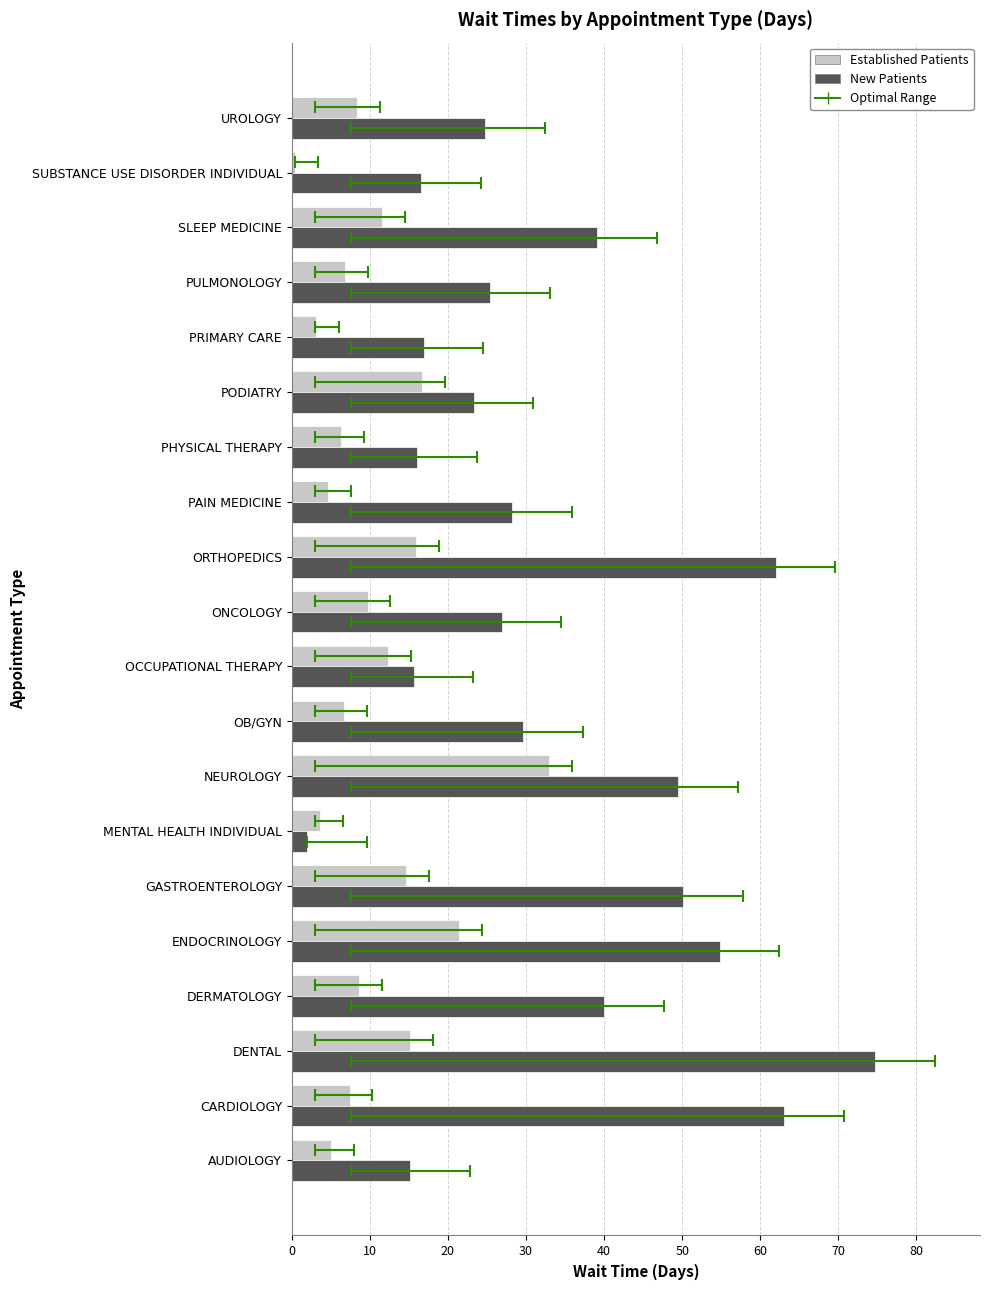

List the series in order of their peak value, highest first.

New Patients, Established Patients